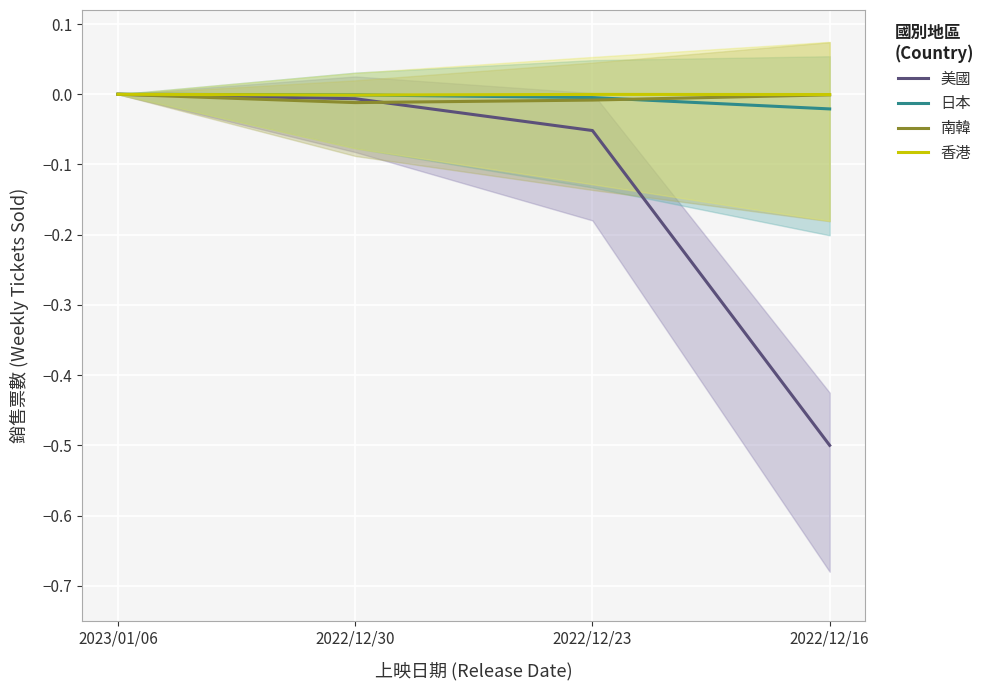

At which category is the sum across all series the highest?

2023/01/06